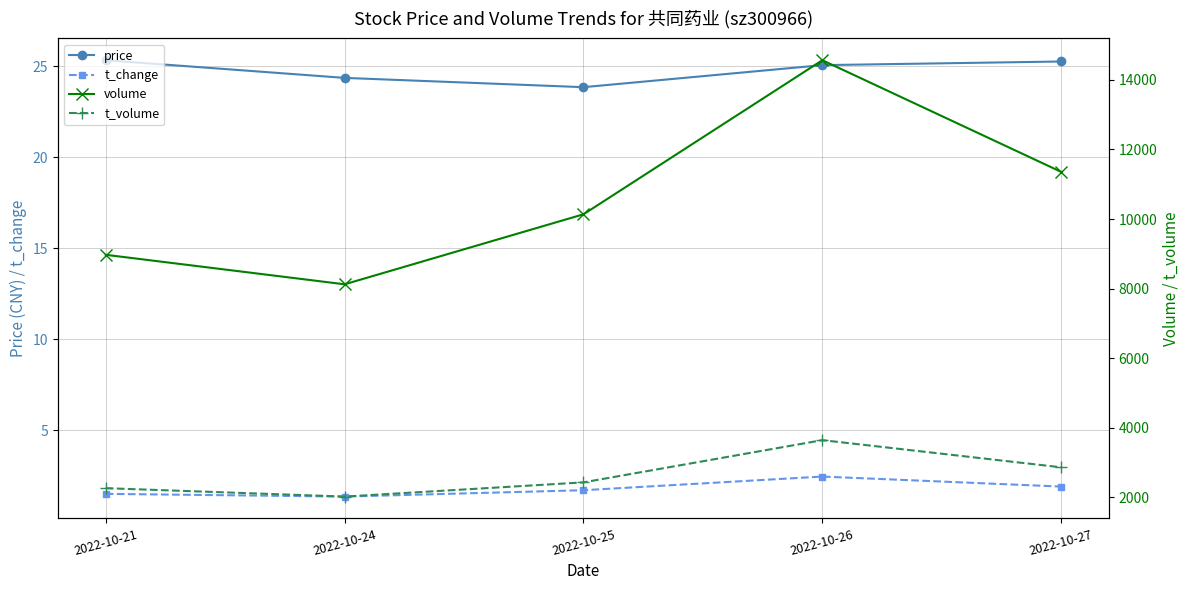

Read the t_change value at 2022-10-25.

1.7